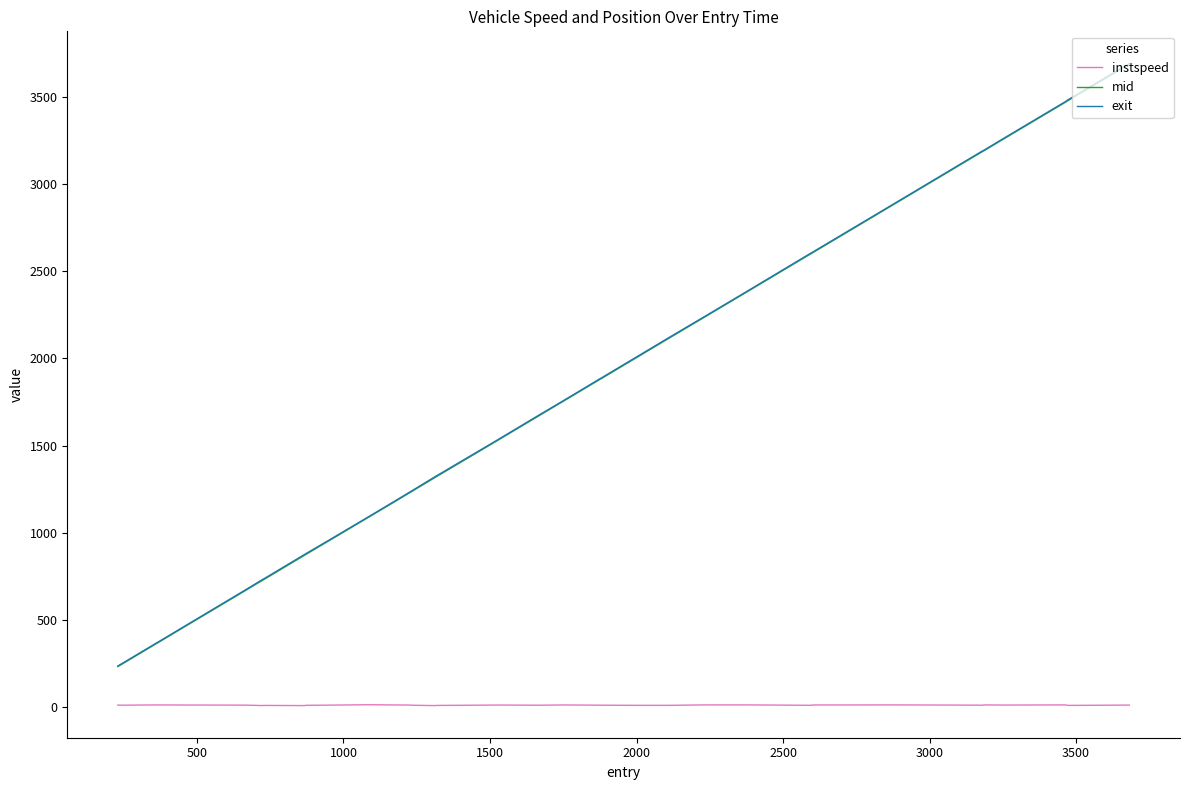

What is the difference between the second highest and second lowest values in the mid series?

3241.6